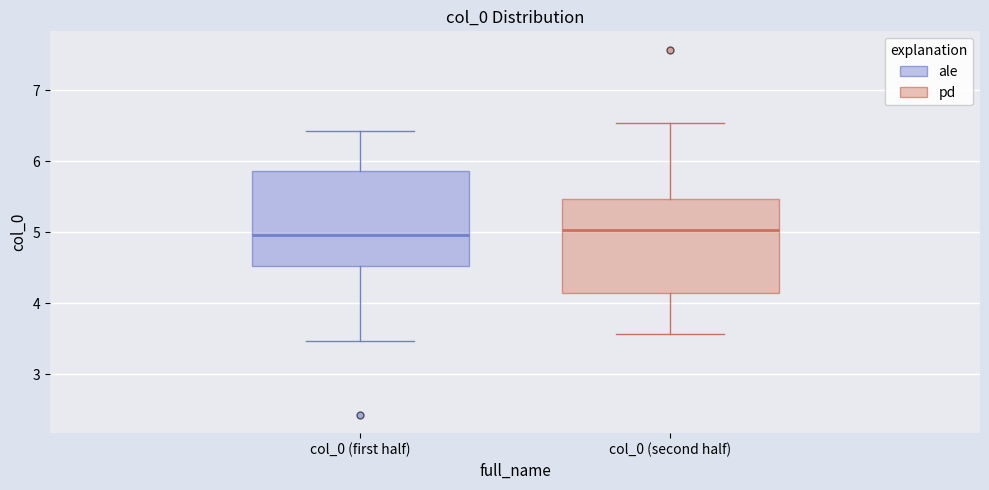

Reading left to right, transcribe this box plot: for each box, give where its median line is, the range the box spans, and where its two whiskers end, as read against the y-axis. The values are not printed on the chart, so give them approximately, as read against the axis.

col_0 (first half): median 5.0, box 4.5 to 5.9, whiskers 3.5 to 6.4
col_0 (second half): median 5.0, box 4.1 to 5.5, whiskers 3.6 to 6.5